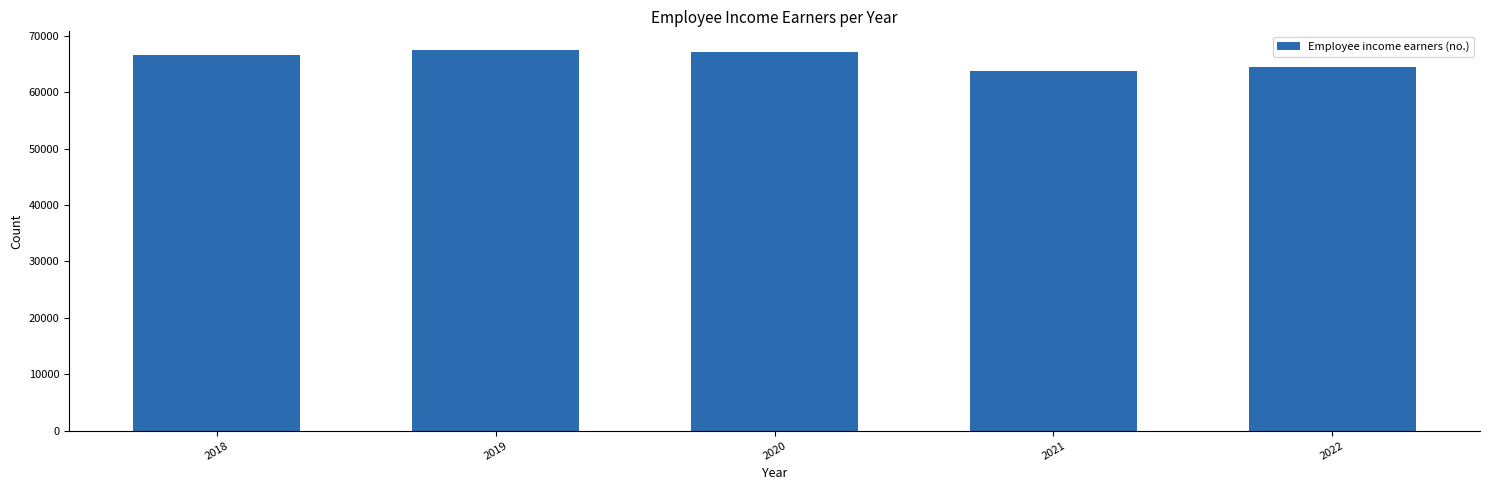

What is the value of the 4th bar from the left?

63712